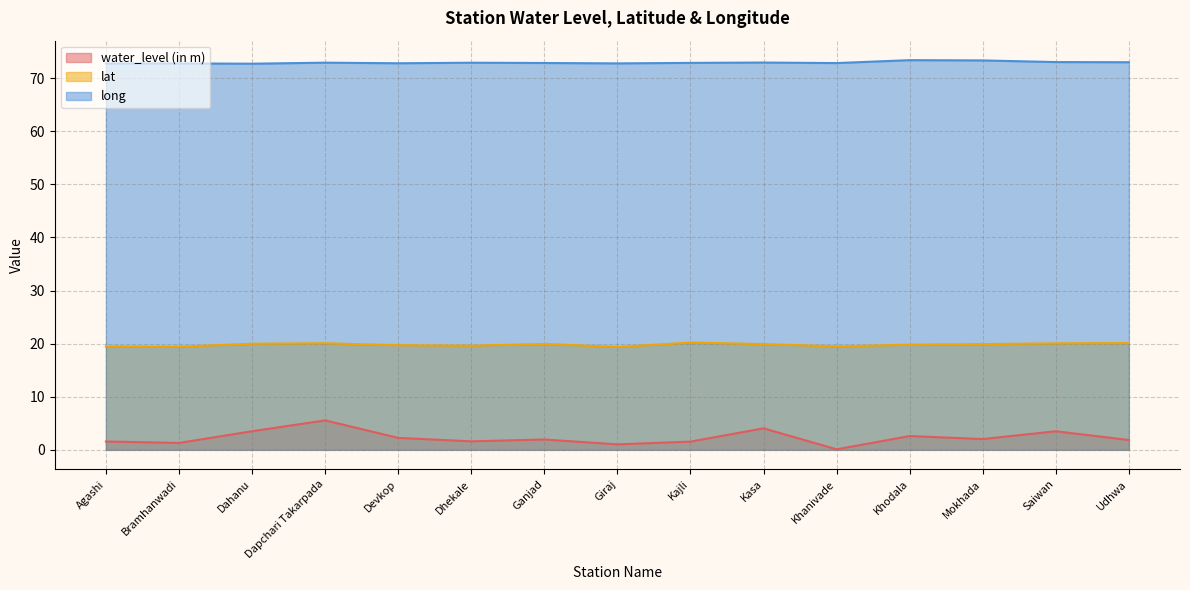

True or false: water_level (in m) has more than 2 points higher than both neighbors.

True